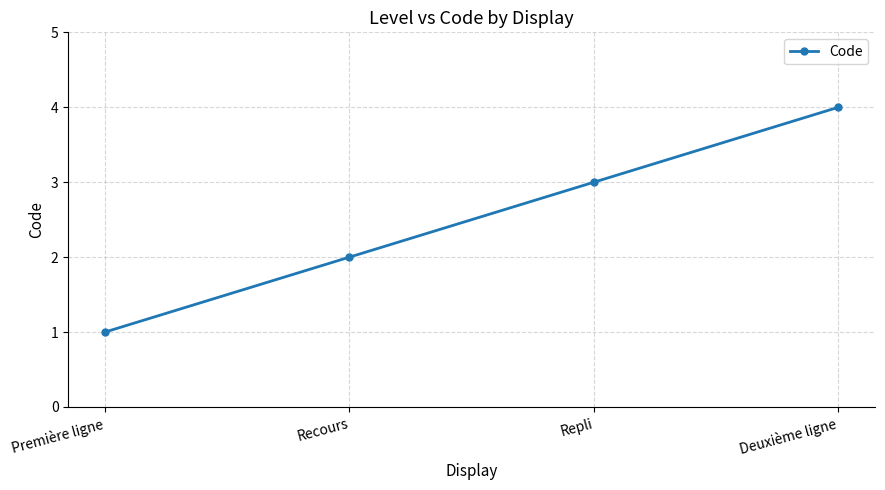

The value at Première ligne is 1. True or false?

True